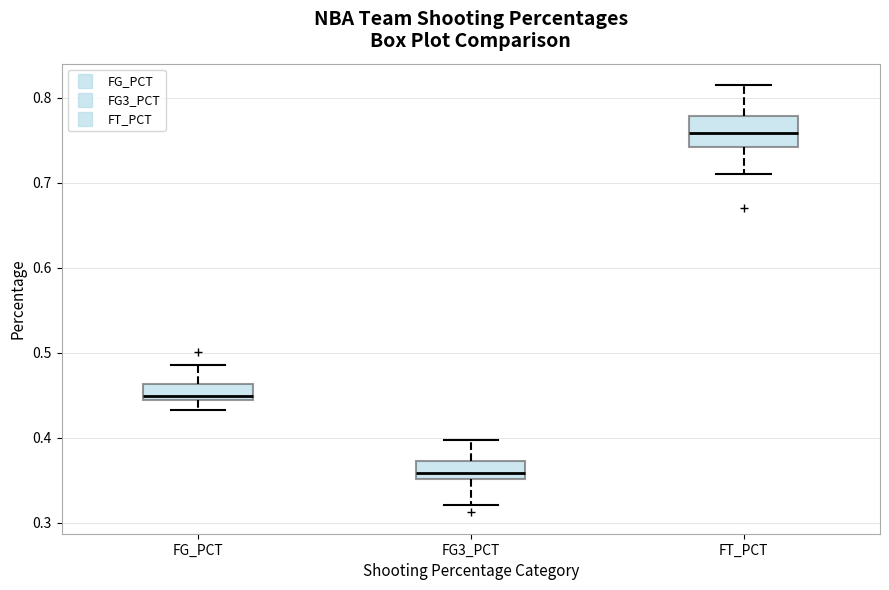

Reading left to right, transcribe this box plot: for each box, give where its median line is, the range the box spans, and where its two whiskers end, as read against the y-axis. The values are not printed on the chart, so give them approximately, as read against the axis.

FG_PCT: median 0.45, box 0.44 to 0.46, whiskers 0.43 to 0.49
FG3_PCT: median 0.36, box 0.35 to 0.37, whiskers 0.32 to 0.40
FT_PCT: median 0.76, box 0.74 to 0.78, whiskers 0.71 to 0.82